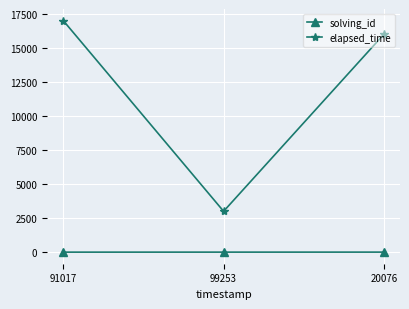

Which category has the highest value across all series?

91017